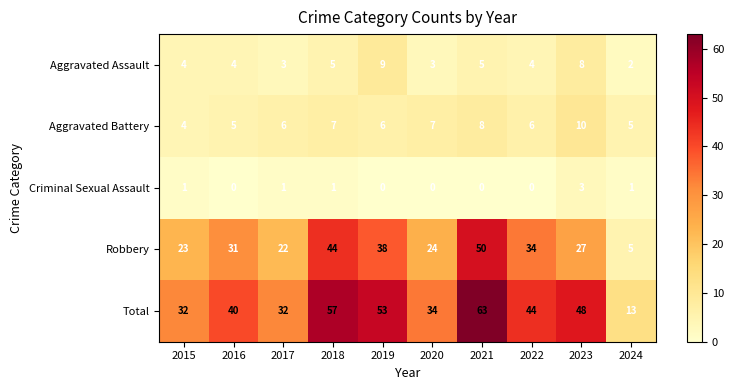

Which series has the largest total across all categories?

Total